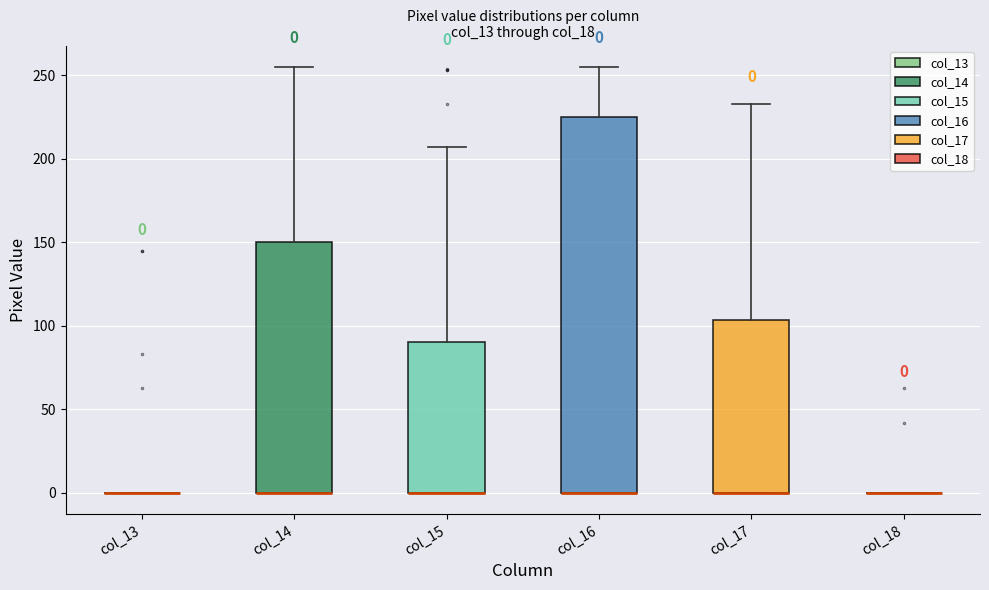

Comparing the boxes themselves (not the whiskers), which one is the tallest?

col_16